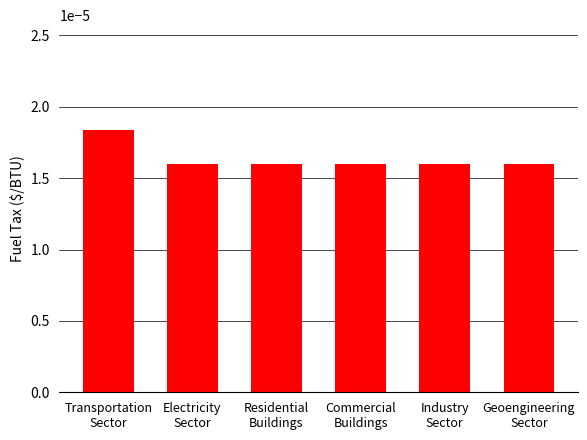

How many values are between 0 and 1?

6